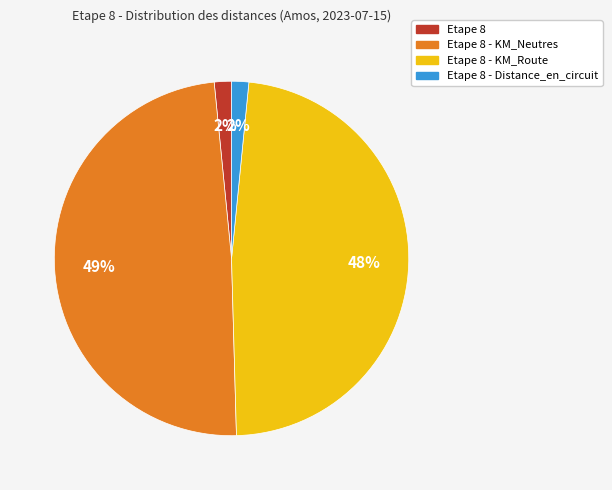

To the nearest percent, what percentage of the pie is Etape 8 - Distance_en_circuit?

2%